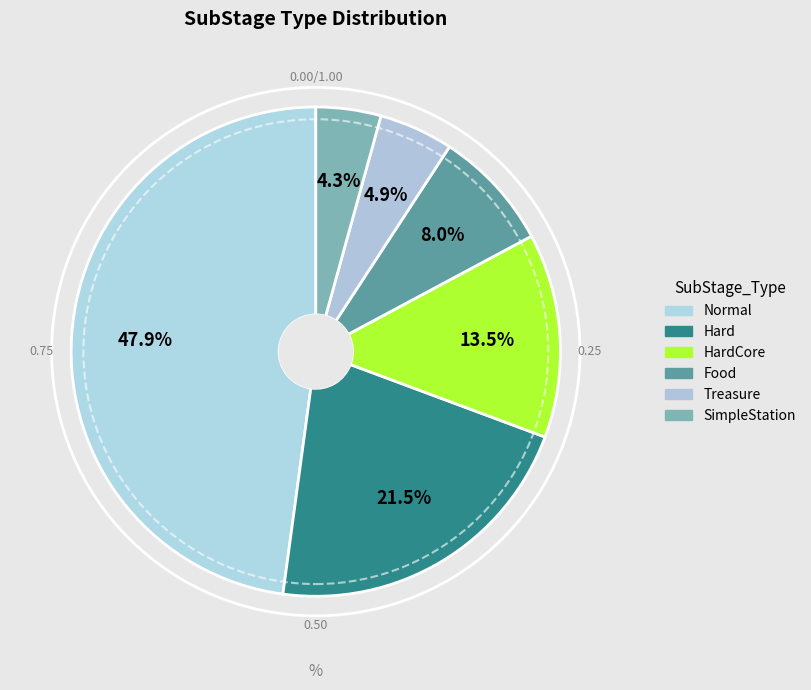

Which category has the biggest portion of the pie?

Normal